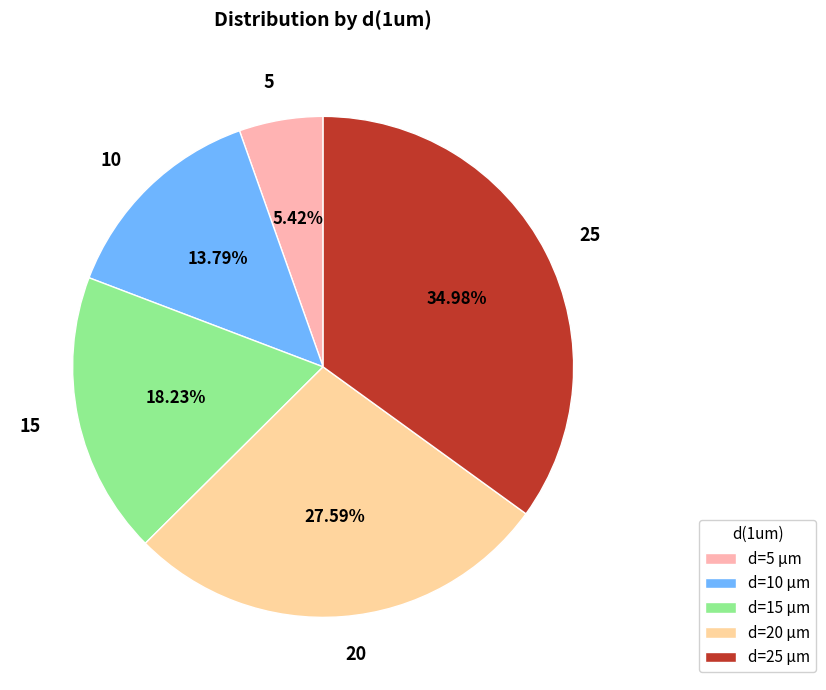

Is the sum of 15 and 10 greater than half?

No